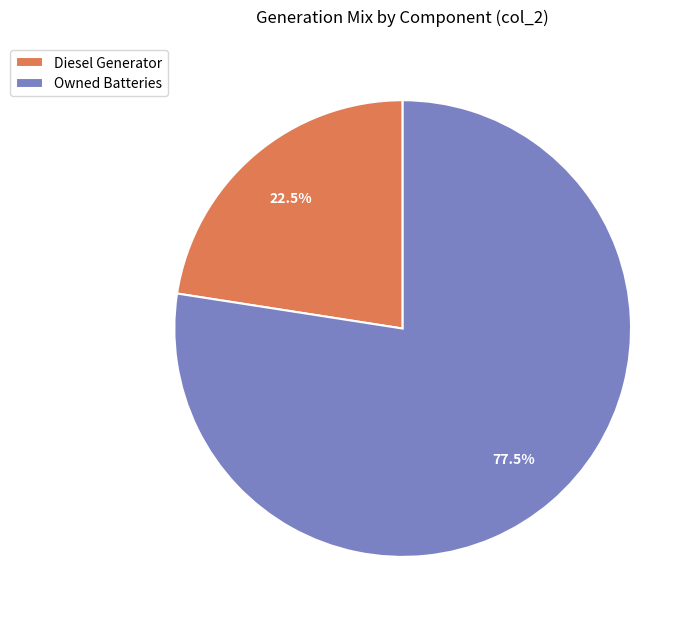

To the nearest percent, what is the average slice percentage?

50%